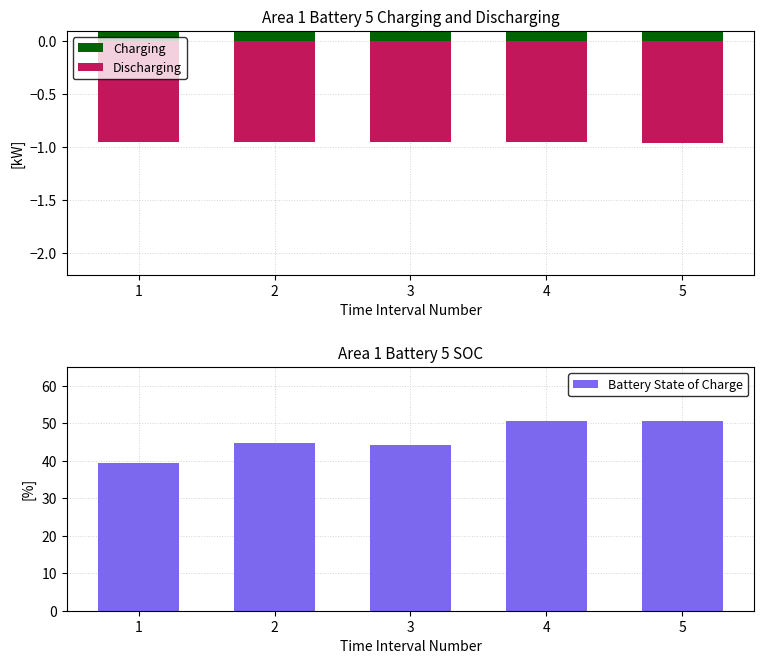

The Discharging series shows -1.0 at 1. True or false?

True